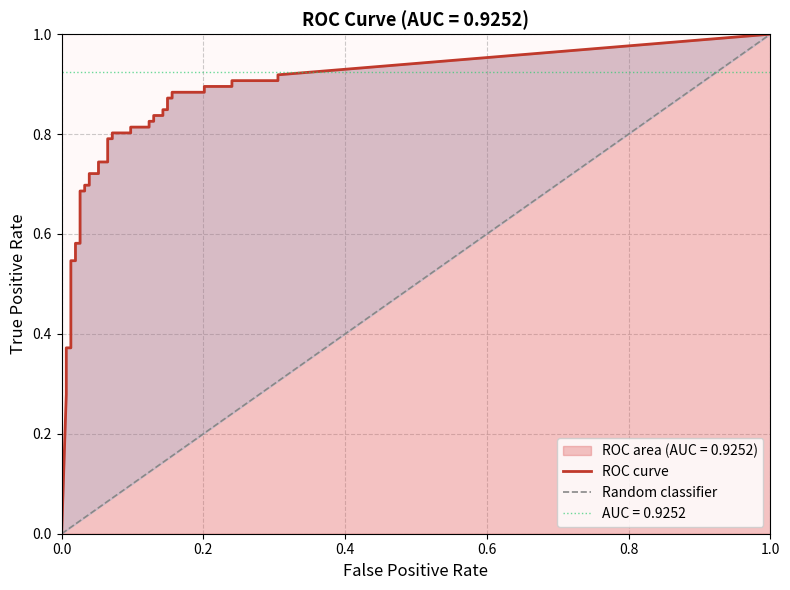

At how many categories does at least one series exceed 0?

39